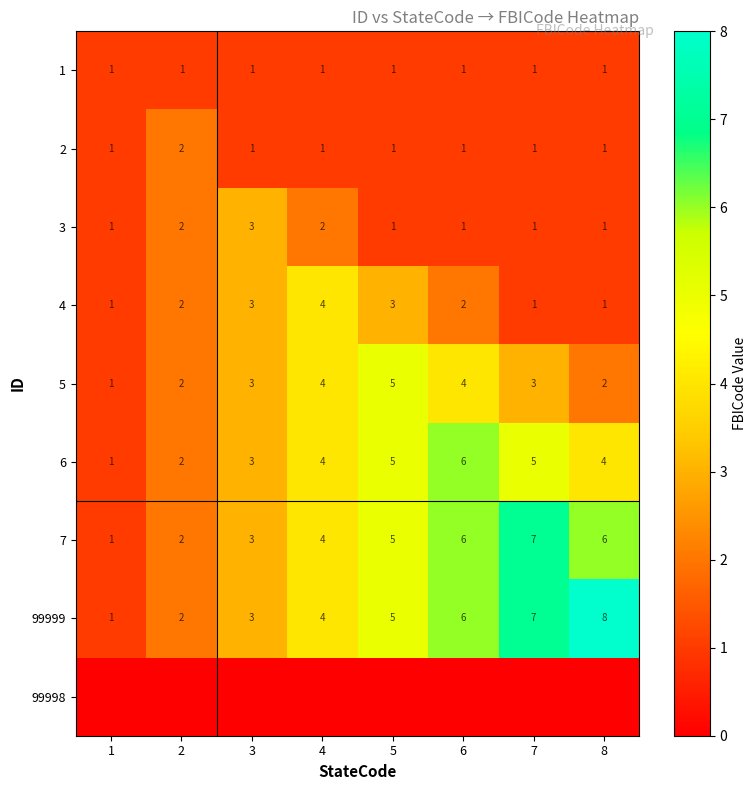

Is the value of 4 at 3 greater than the value of 7 at 5?

No